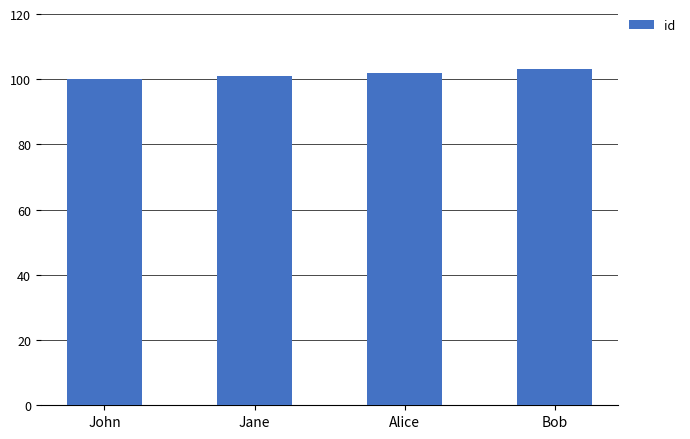

What is the greatest value displayed?

103